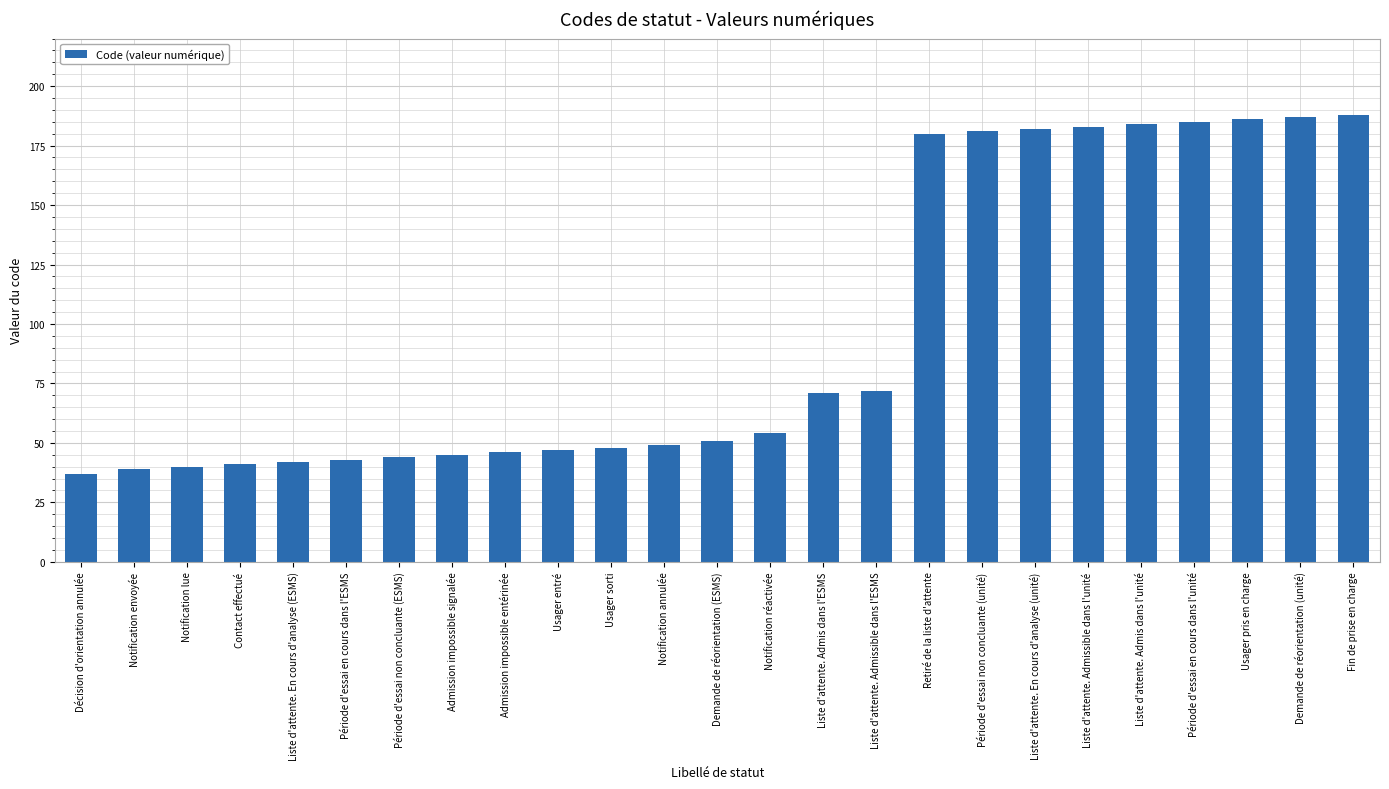

The value at Liste d'attente. Admissible dans l'ESMS is 72. True or false?

True